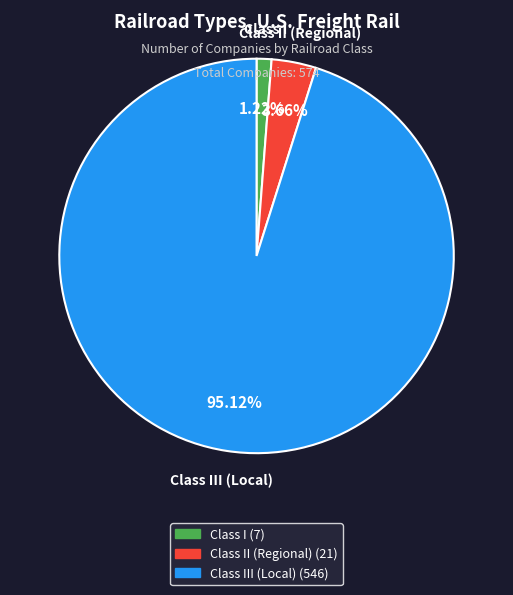

Is there a majority slice in this chart?

Yes